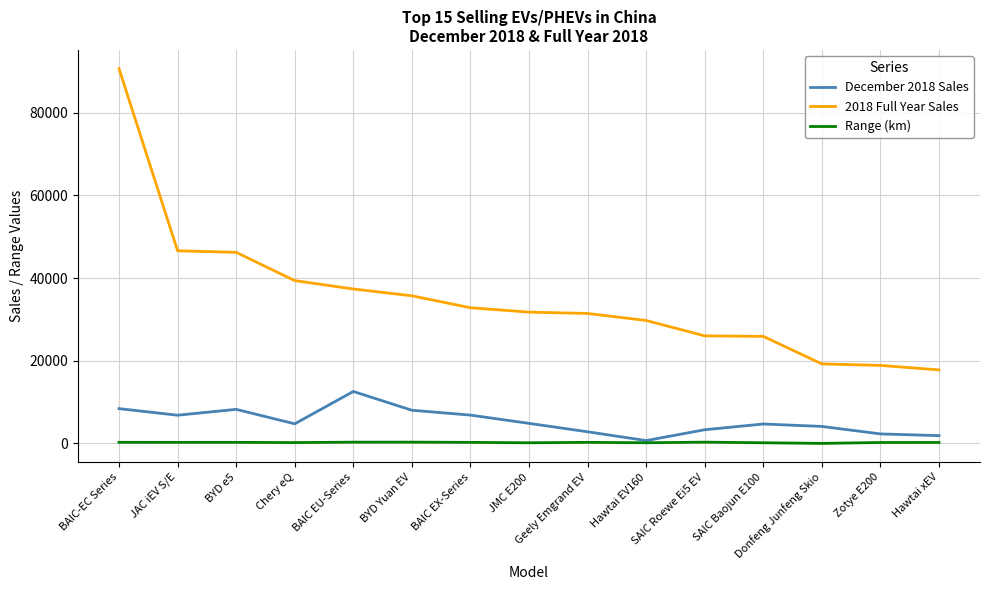

True or false: 2018 Full Year Sales has more than 2 points higher than both neighbors.

False